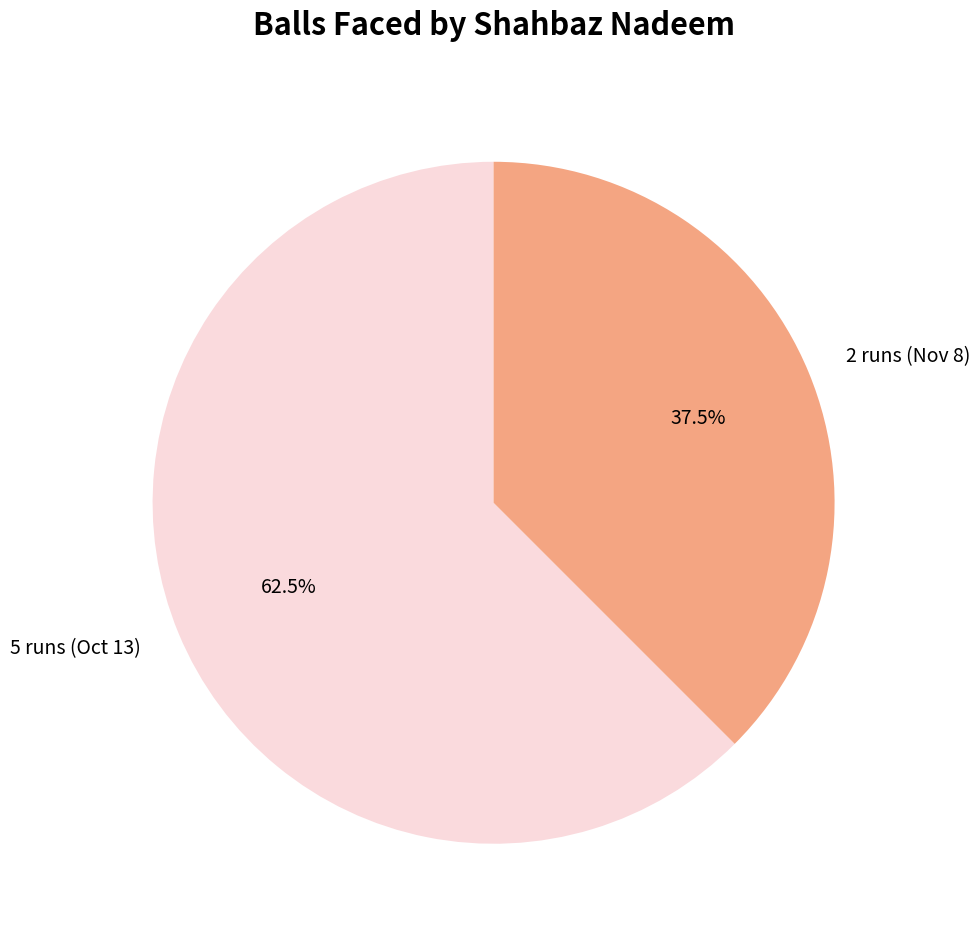

Approximately how many times larger is the value at 2 runs (Nov 8) compared to 5 runs (Oct 13)?

0.6